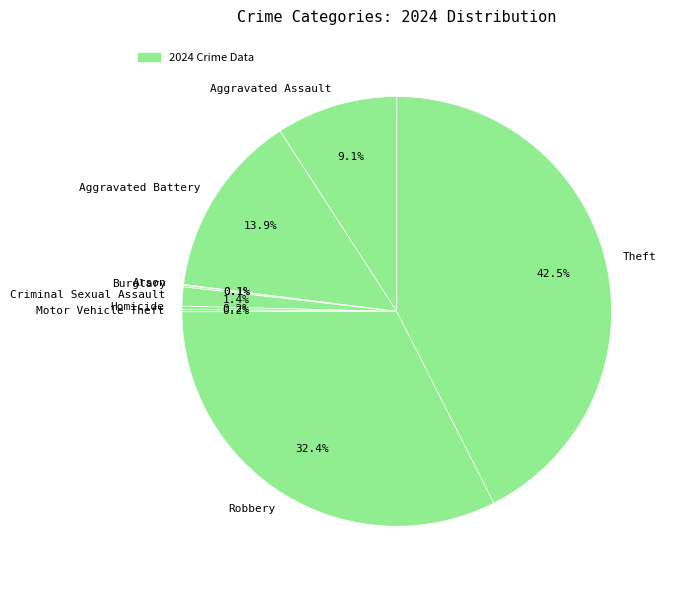

Which category has the biggest portion of the pie?

Theft